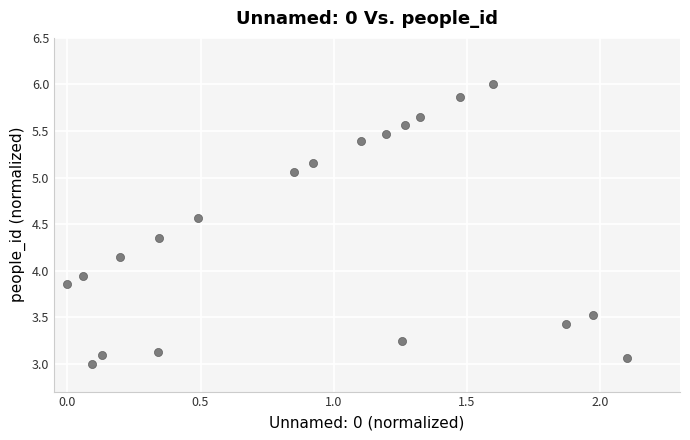

What is the range of Y values (max minus min)?

3.0